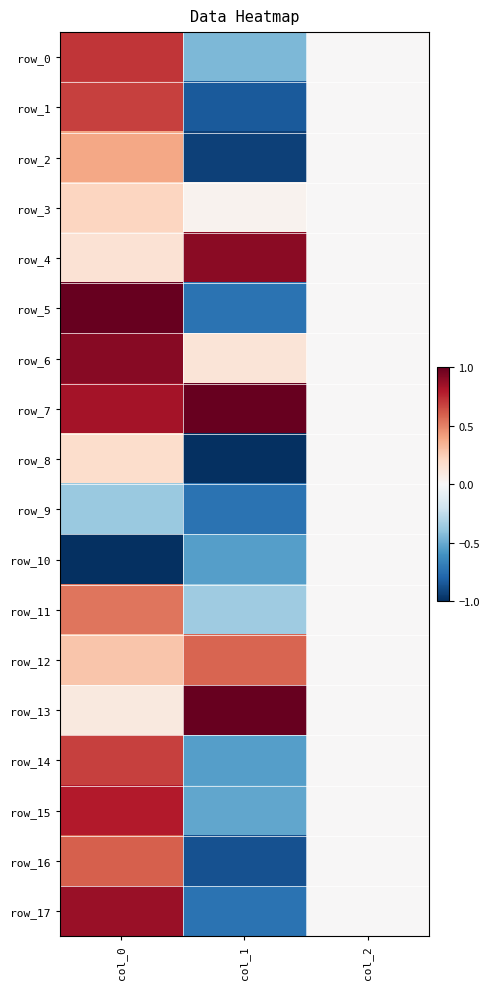

What is the sum of all row_8 values?

-0.8